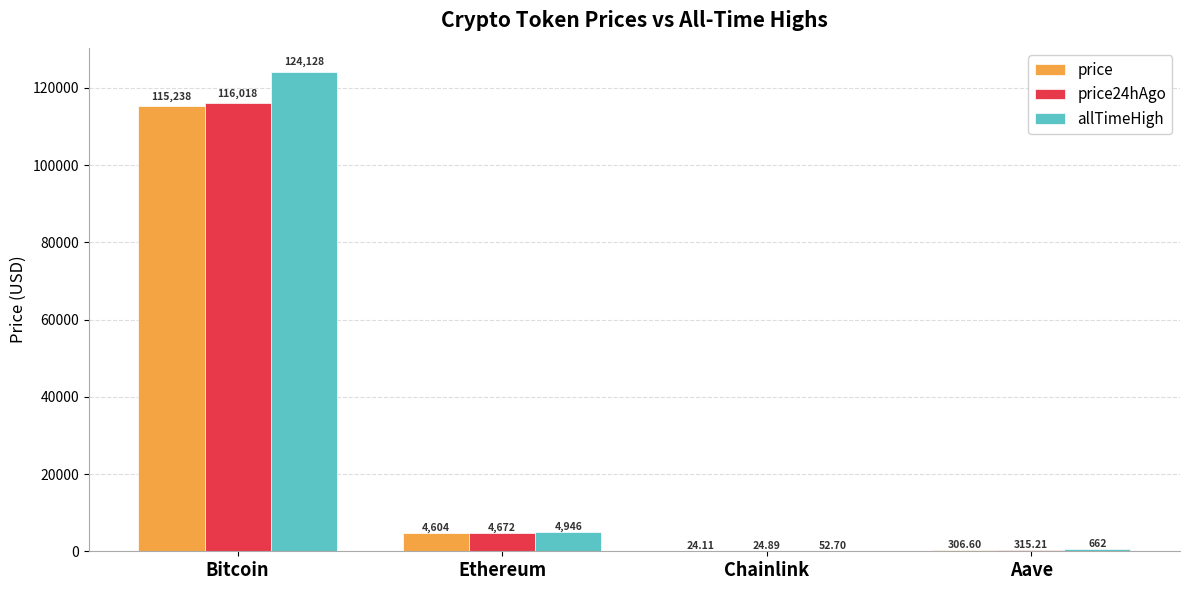

Reading right to left, transcribe all the data shown in this chart.

price: 306.6	24.1	4603.7	115238.0
price24hAgo: 315.2	24.9	4671.8	116018.0
allTimeHigh: 661.7	52.7	4946.1	124128.0